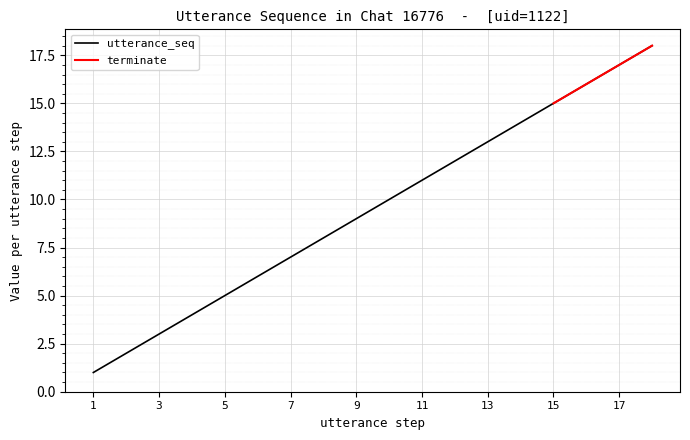

What is the sum of the values at 17 and 8?

25